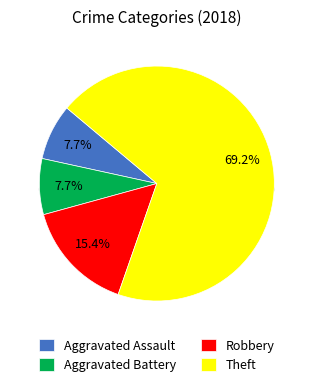

Combined, do Aggravated Battery and Aggravated Assault account for over 50%?

No